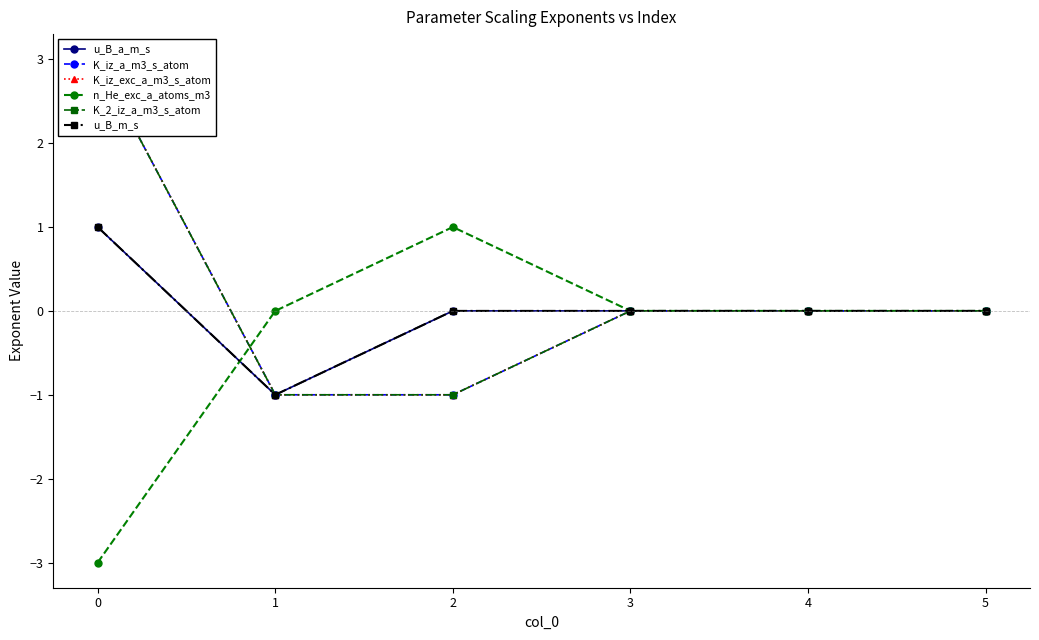

How many positive values does the K_iz_a_m3_s_atom series have?

1